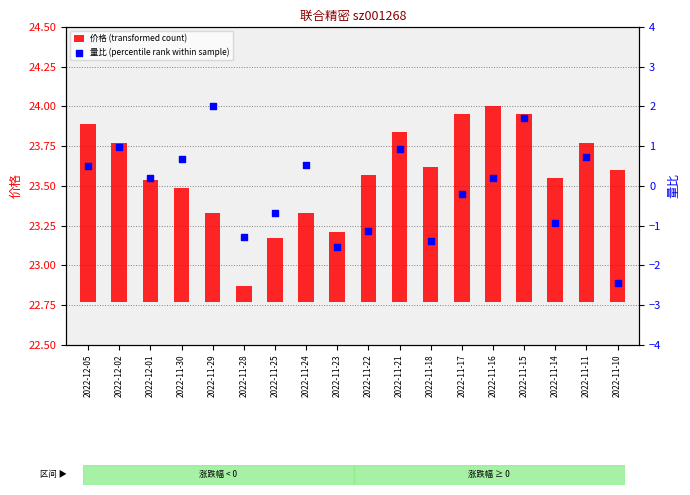

Which series has the widest spread of Y values?

量比 (percentile rank within sample)